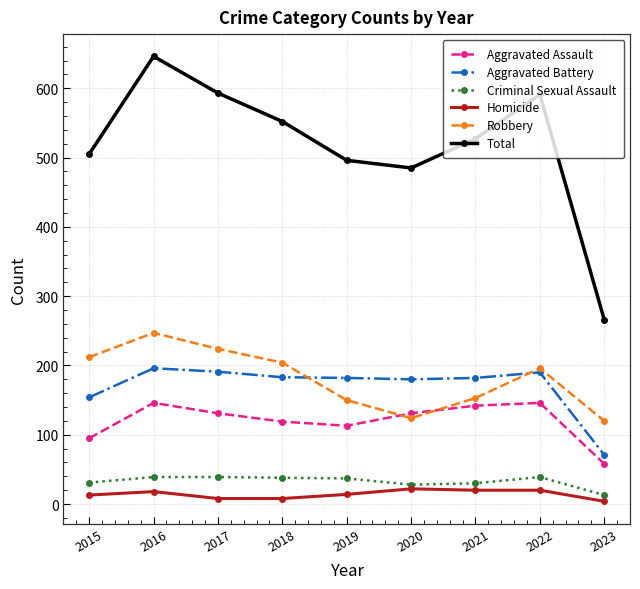

The Total series shows 266 at 2023. True or false?

True